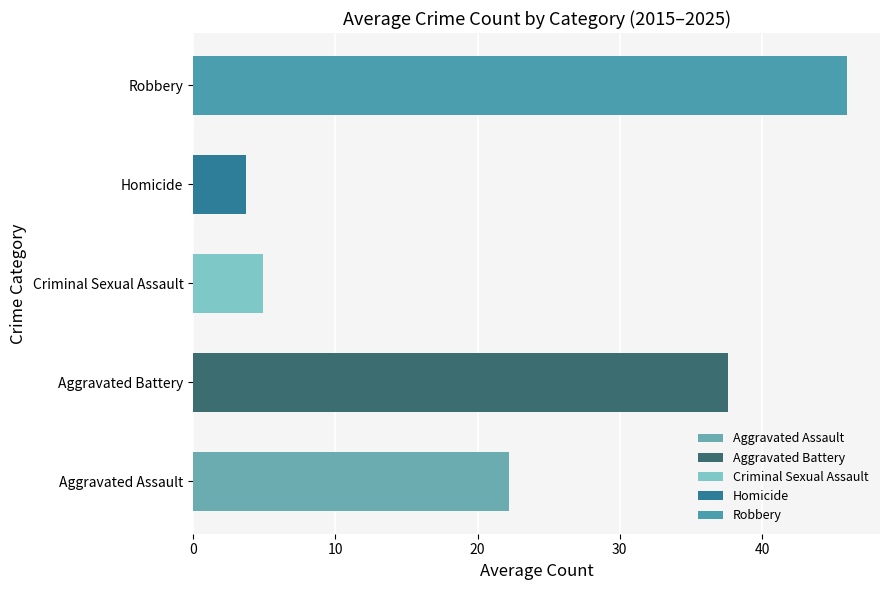

Does the chart contain any negative values?

No